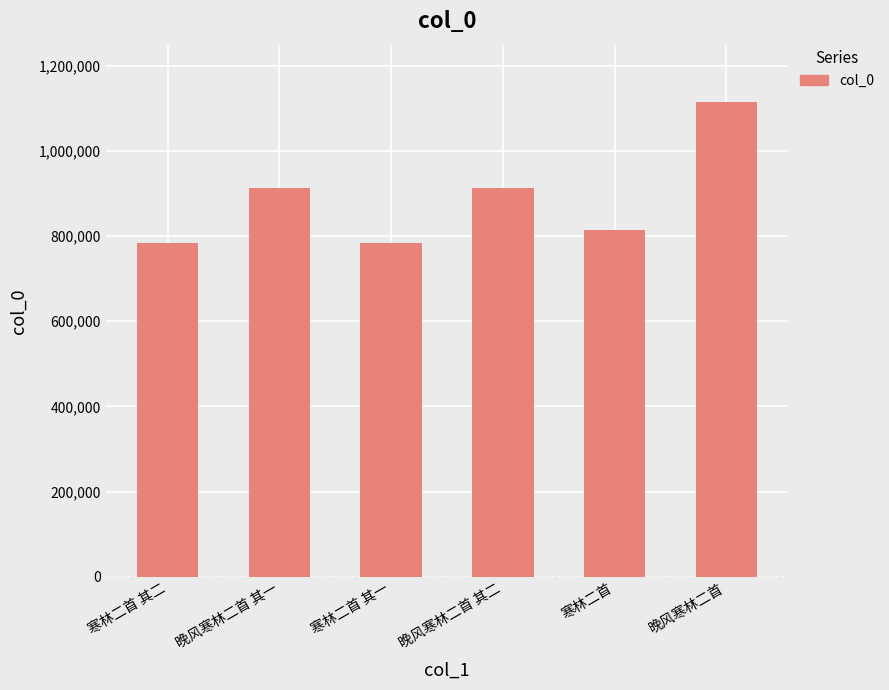

What is the ratio of the value at 寒林二首 其二 to the value at 晚风寒林二首 其二?

0.9